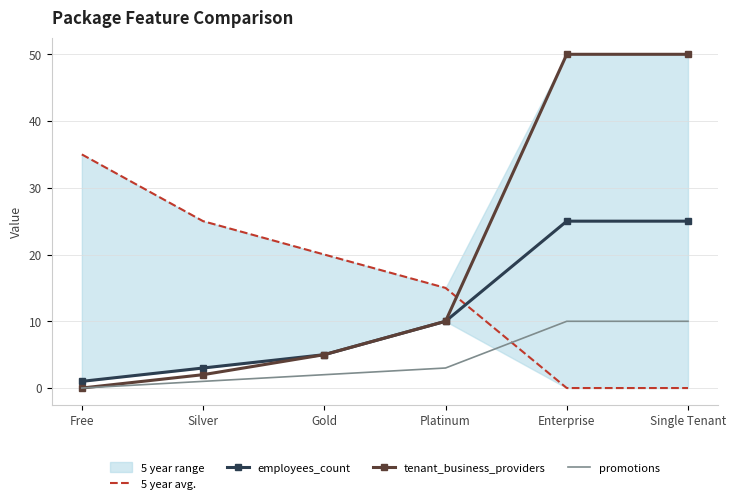

True or false: employees_count and promotions cross at least once.

False